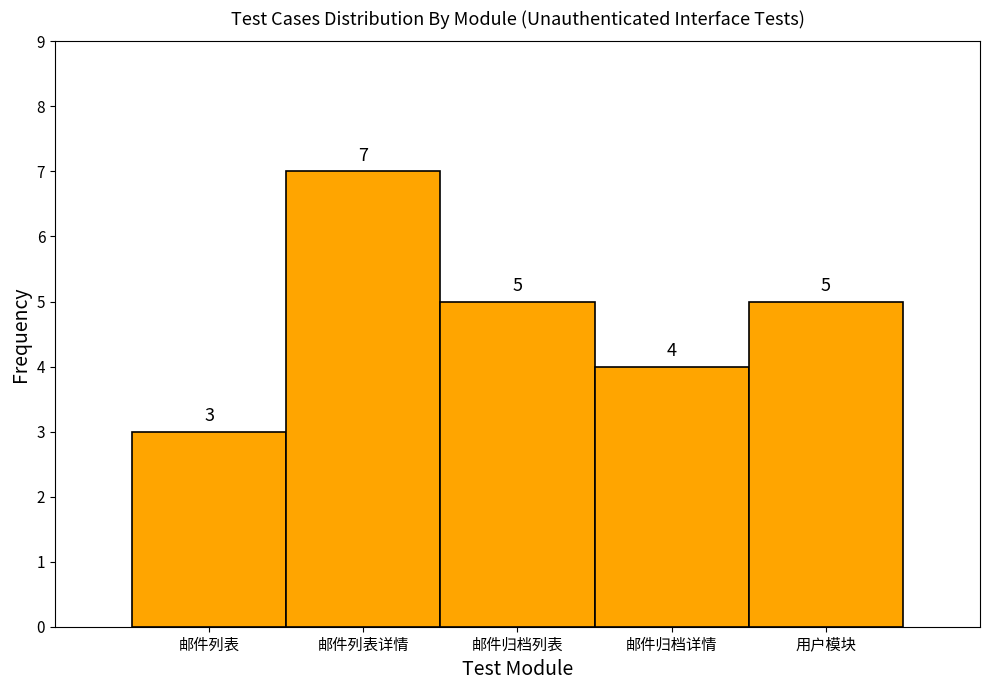

Reading left to right, list all the values displayed in this chart.

3	7	5	4	5